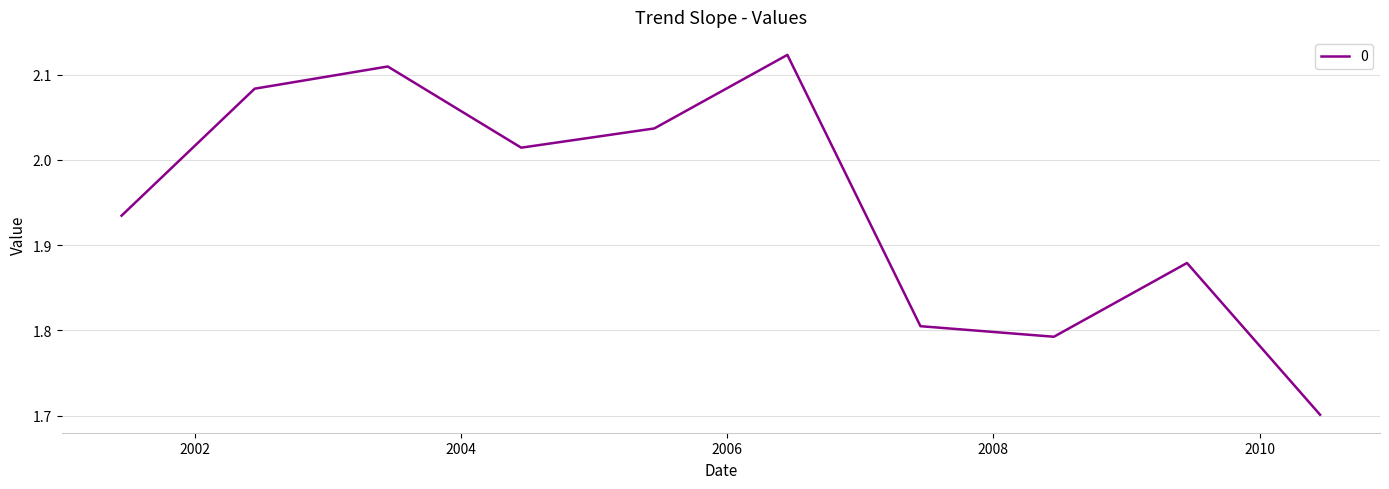

What is the smallest value displayed?

1.7